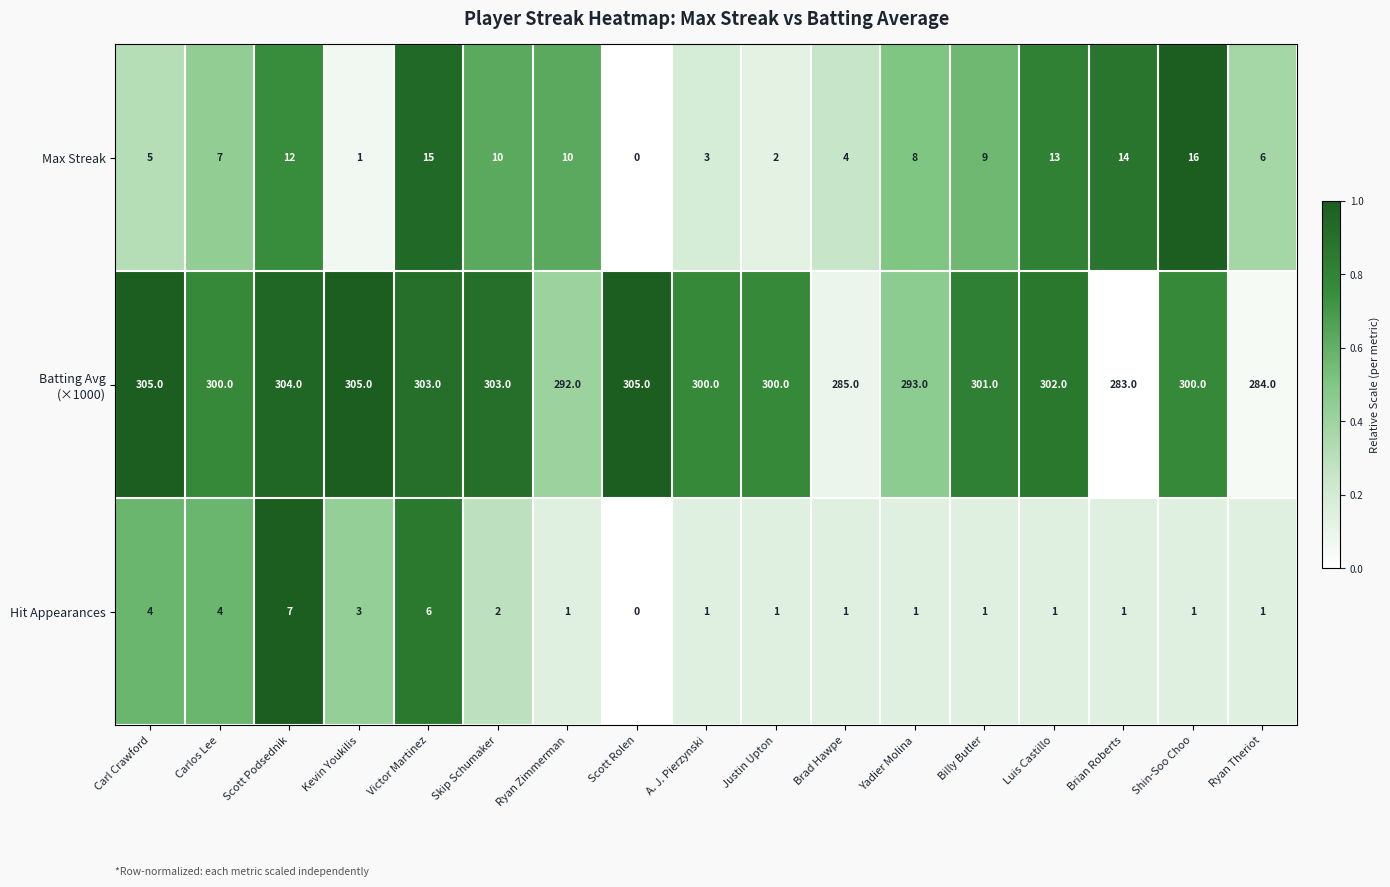

Is it true that Max Streak equals 6 at Brad Hawpe?

False